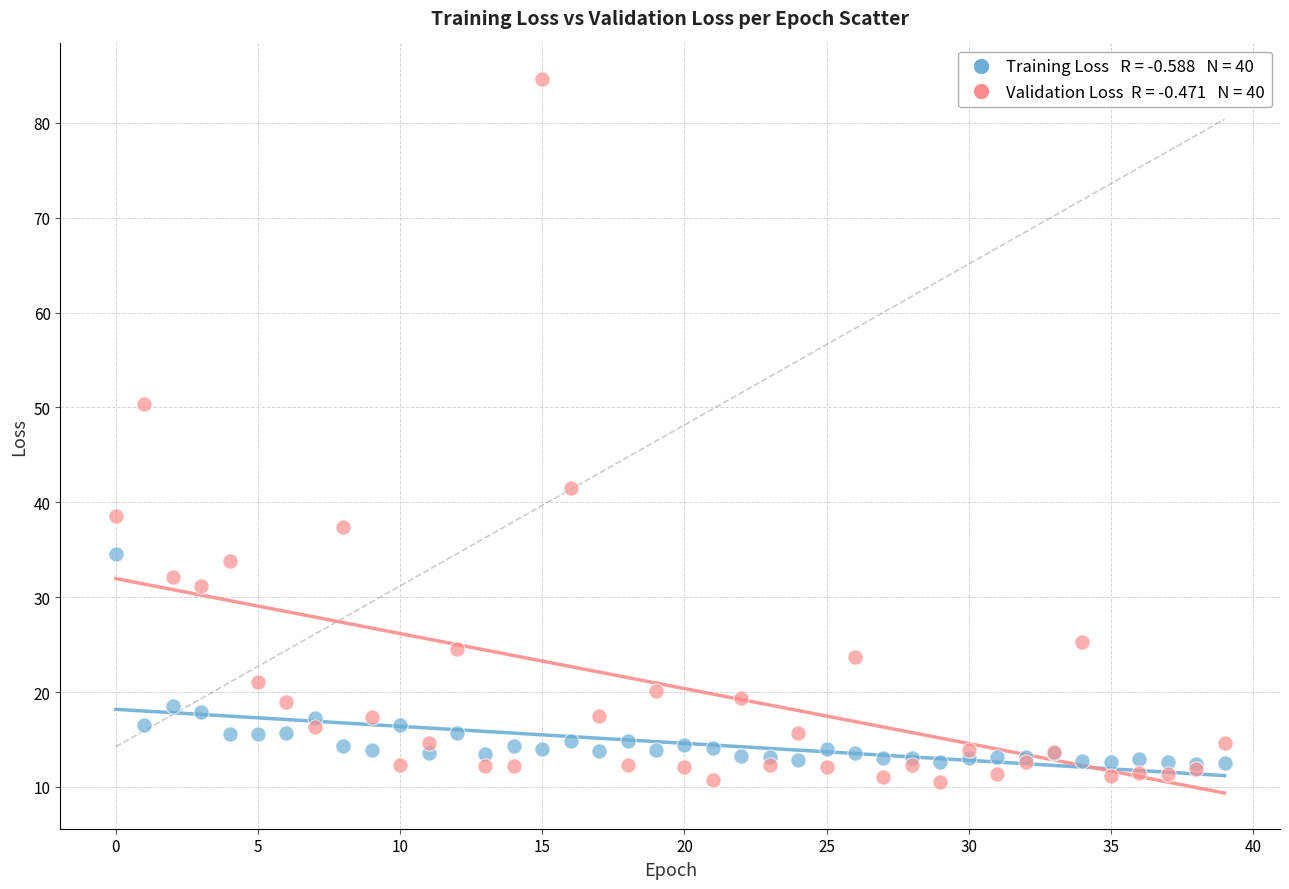

Across all series, what Y value is closest to 47?

50.4